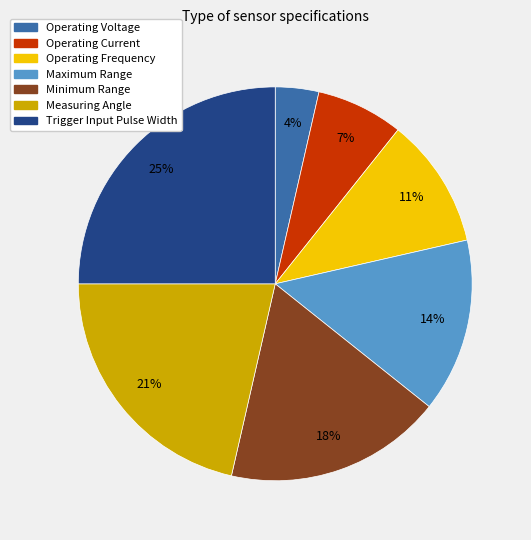

Which has a higher value, Minimum Range or Operating Current?

Minimum Range